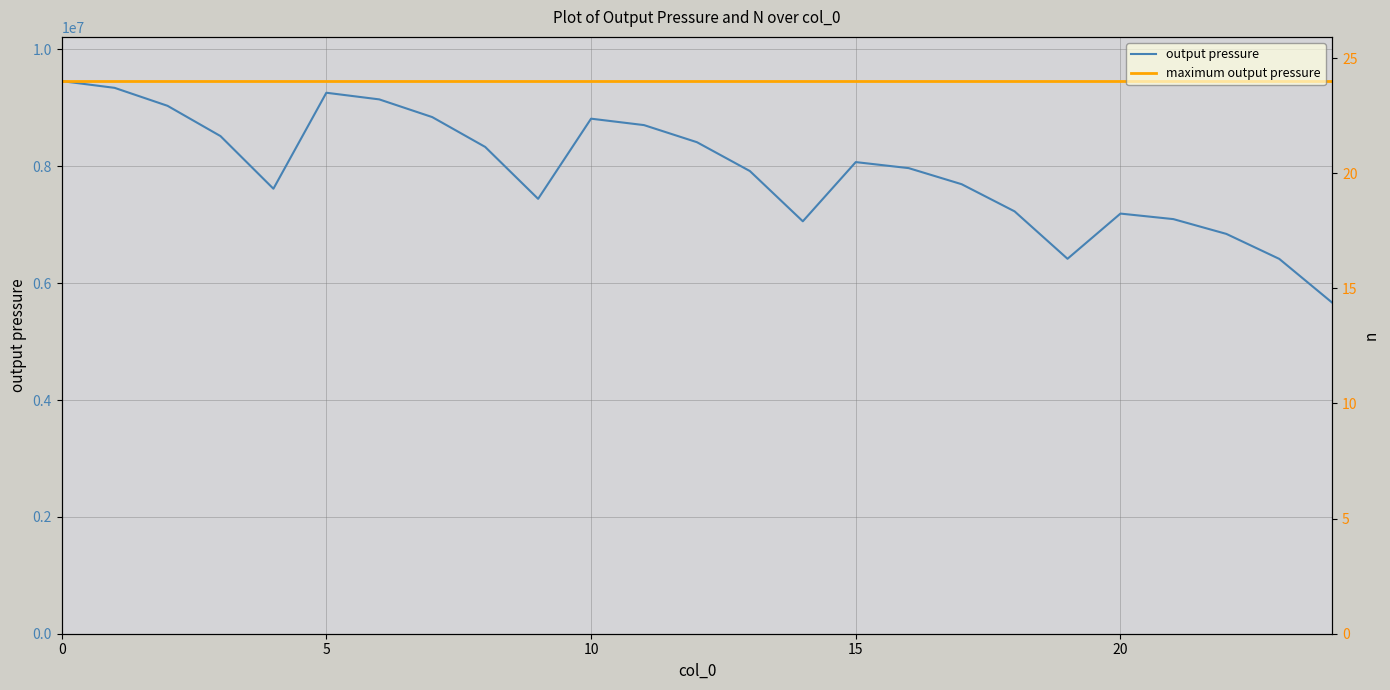

Reading left to right, list all the values displayed in this chart.

output pressure: 9458990.4	9343480.4	9035947.9	8517839.0	7616768.7	9259624.3	9145838.8	8842857.4	8332265.8	7443755.8	8815735.2	8705830.7	8413093.5	7919427.0	7059208.9	8072630.2	7969364.1	7694154.0	7229462.0	6417725.1	7191351.6	7096502.6	6843545.3	6415757.1	5666180.3
n: 0.0	1.0	2.0	3.0	4.0	5.0	6.0	7.0	8.0	9.0	10.0	11.0	12.0	13.0	14.0	15.0	16.0	17.0	18.0	19.0	20.0	21.0	22.0	23.0	24.0